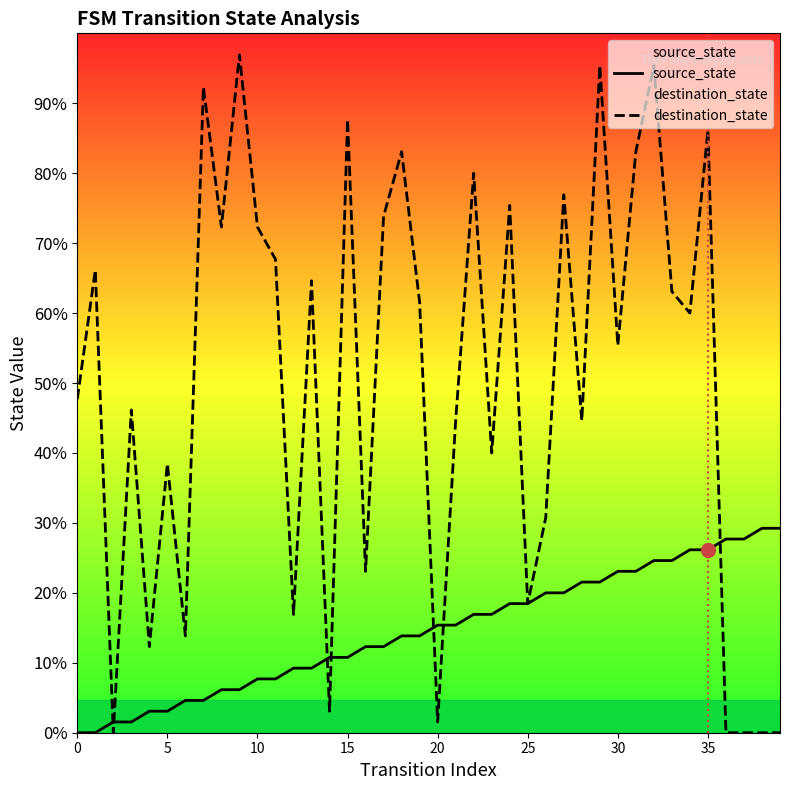

How many times do source_state and destination_state cross each other?

7